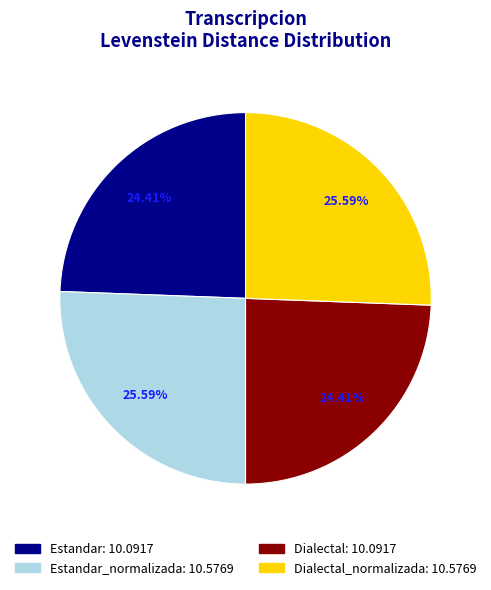

Does any single category account for the majority?

No